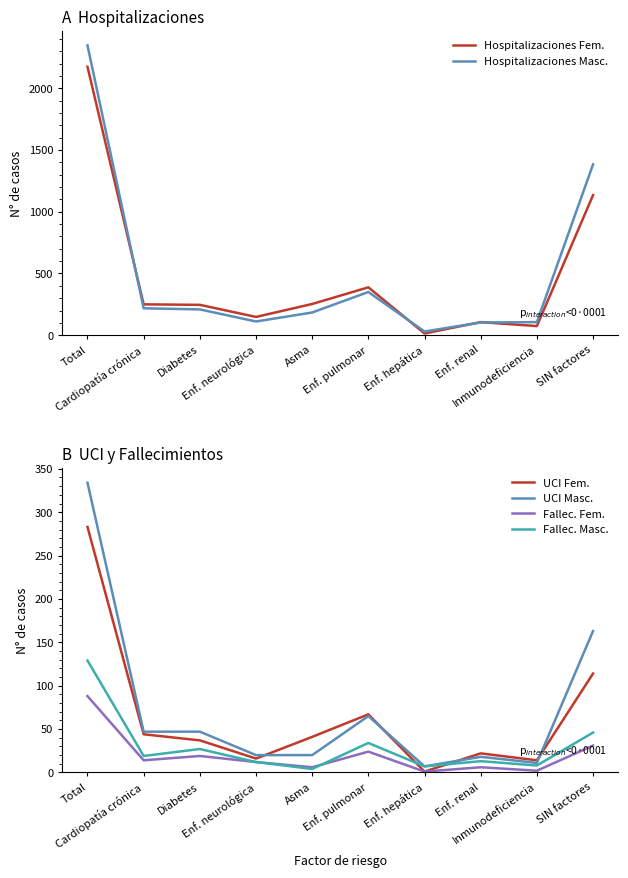

What is the smallest value displayed?

1